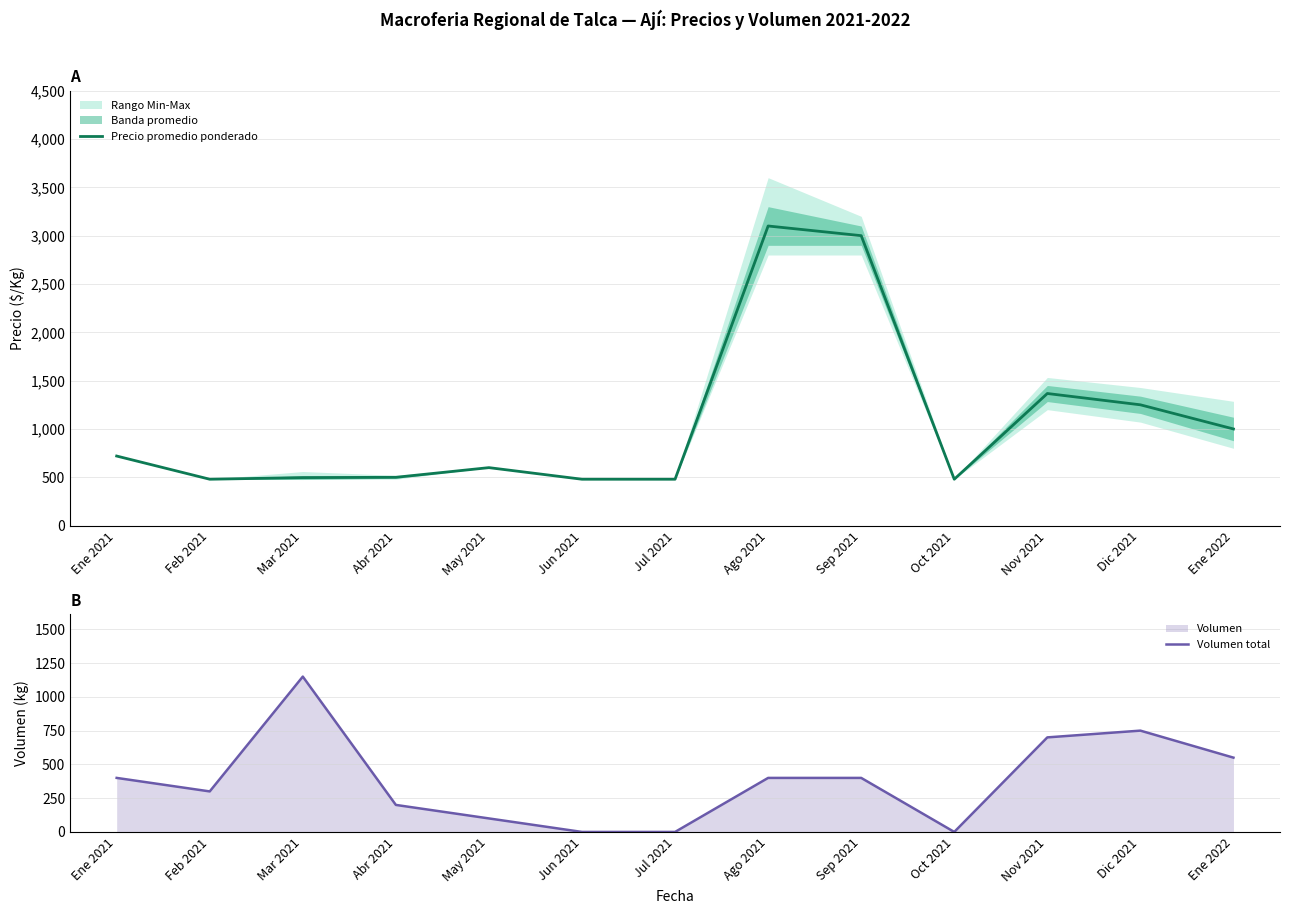

Which label corresponds to the smallest value in the chart?

Jun 2021